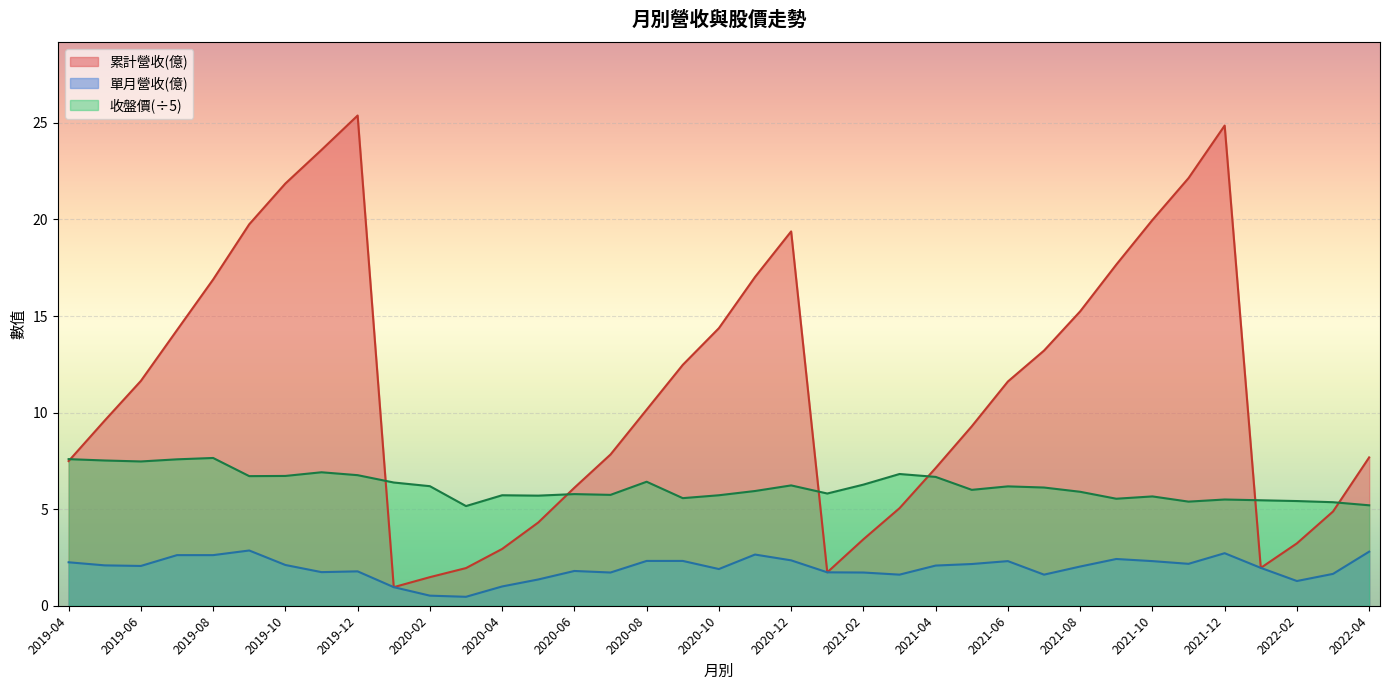

Which series has the largest total across all categories?

累計營收(億)